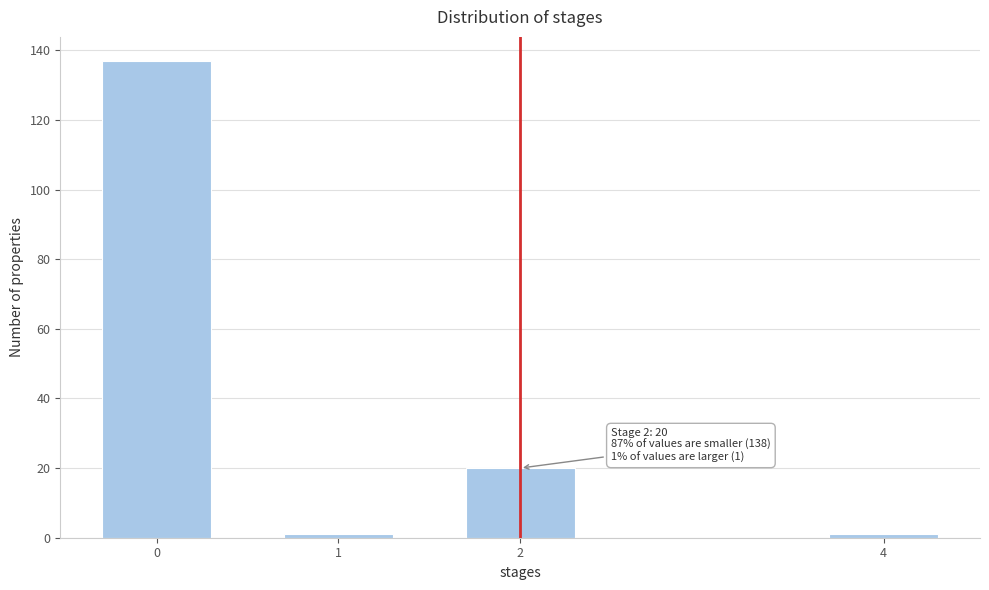

Reading right to left, transcribe all the data shown in this chart.

4=1	2=20	1=1	0=137